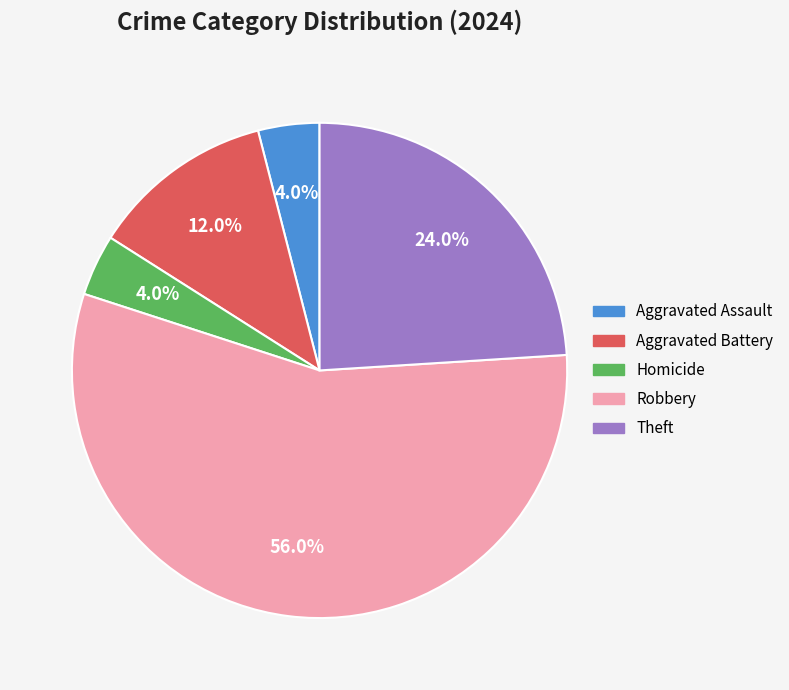

Is there any slice that represents more than half of the pie?

Yes